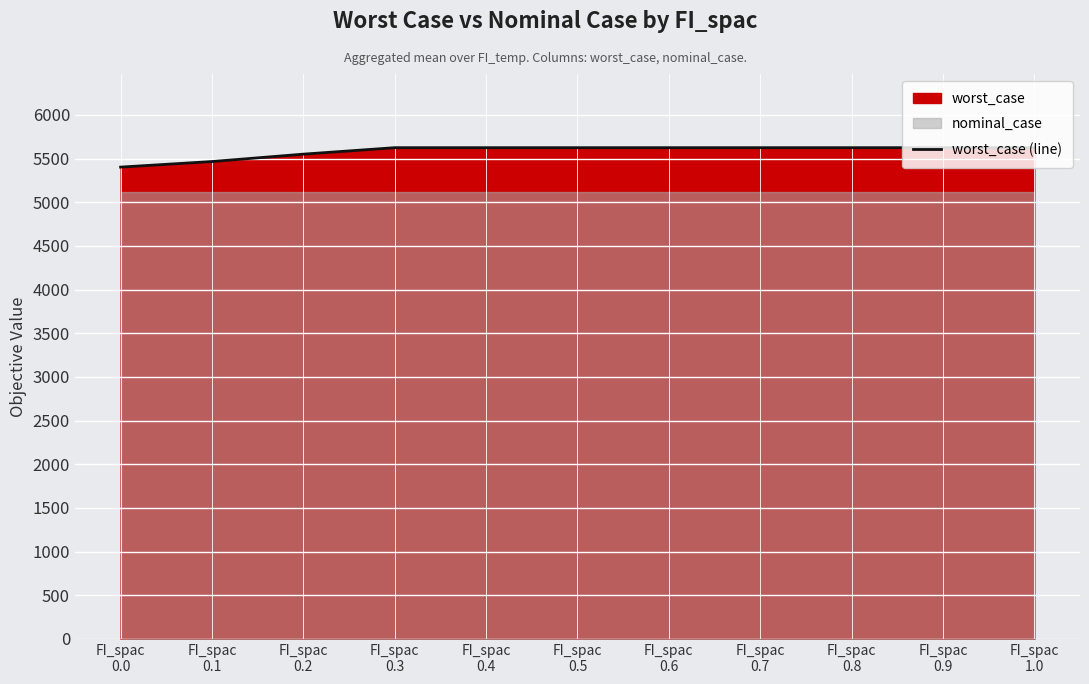

What is the highest value of the worst_case (line) series?

5625.2